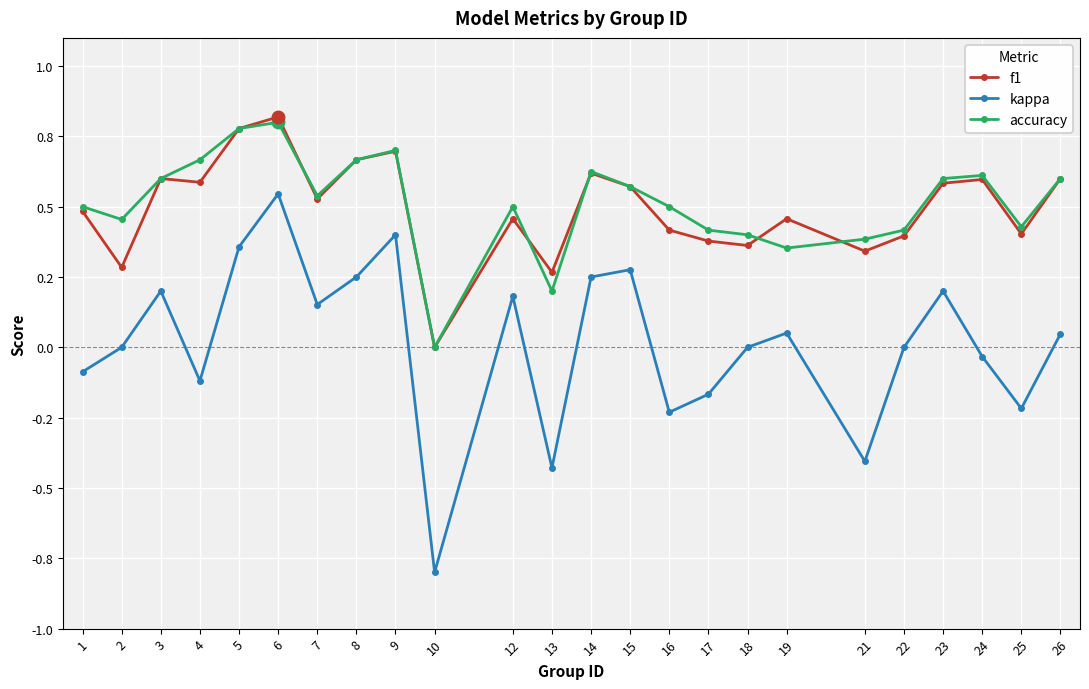

Is it true that accuracy equals 0.5 at 2?

True